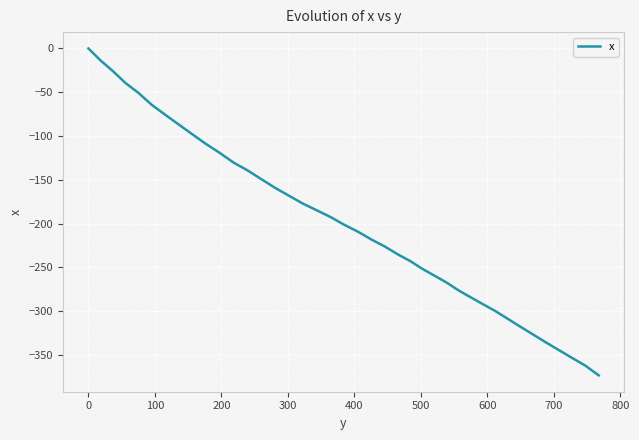

What is the sum of all values?

-7963.1